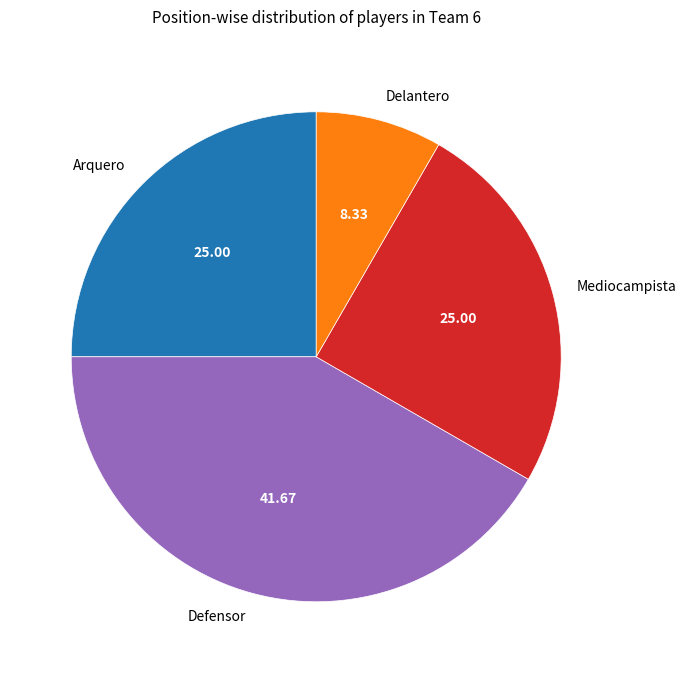

How many segments does this pie chart have?

4